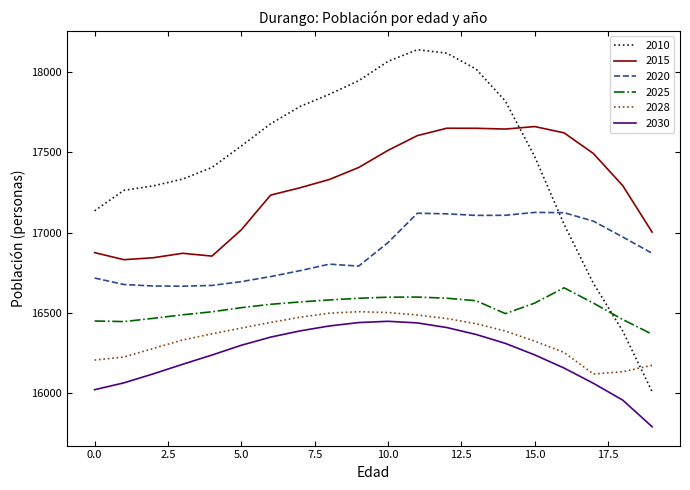

Which series has the largest total across all categories?

2010